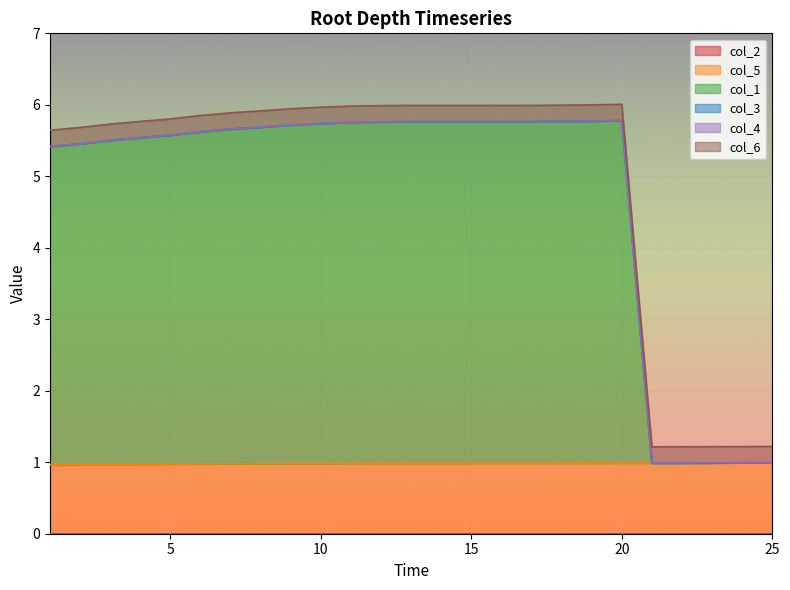

Between 20 and 23, which series saw the biggest shift?

col_1